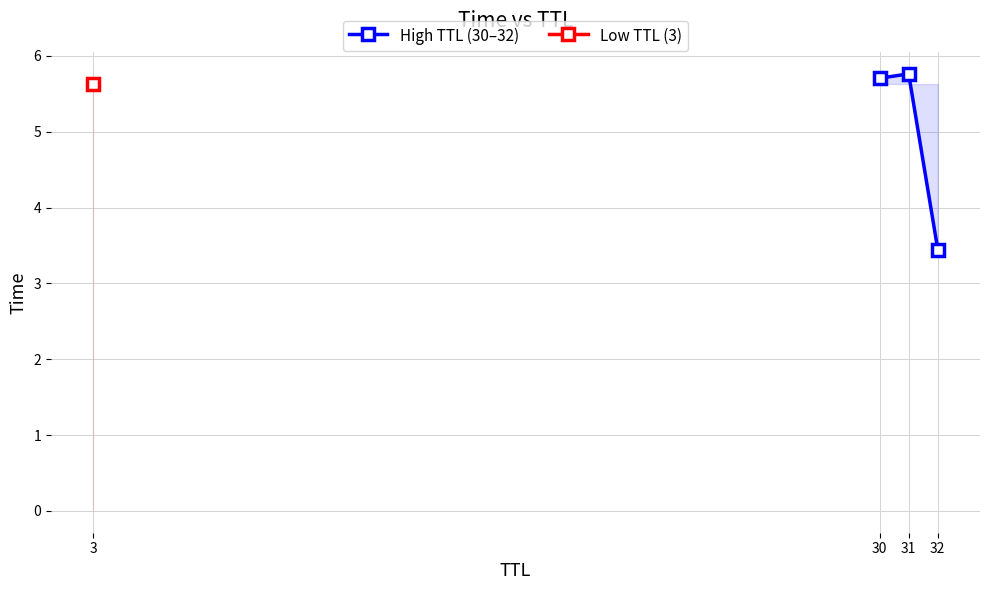

What is the highest value of the High TTL (30–32) series?

5.8